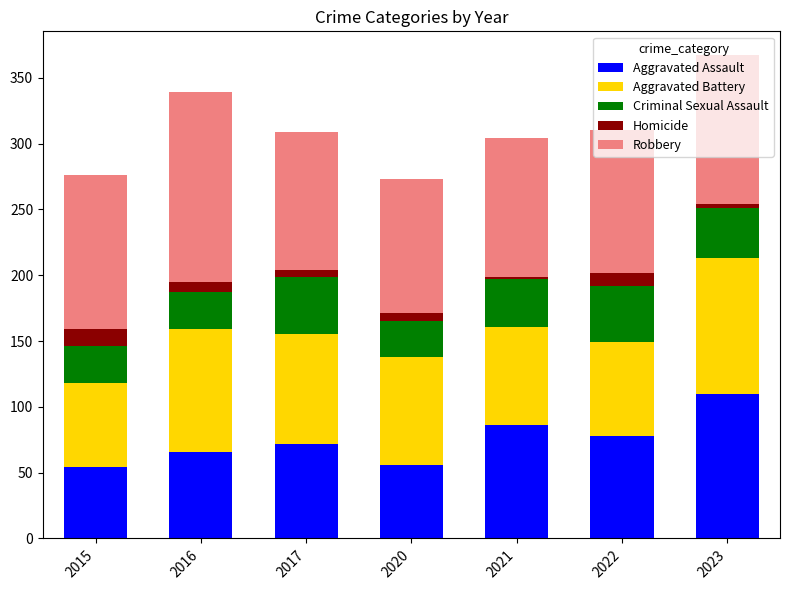

What is the total value across all series at 2022?

310